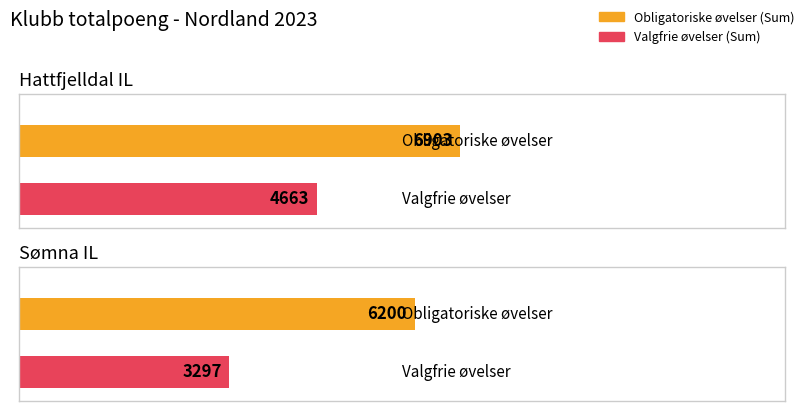

How many distinct data groups are displayed?

2